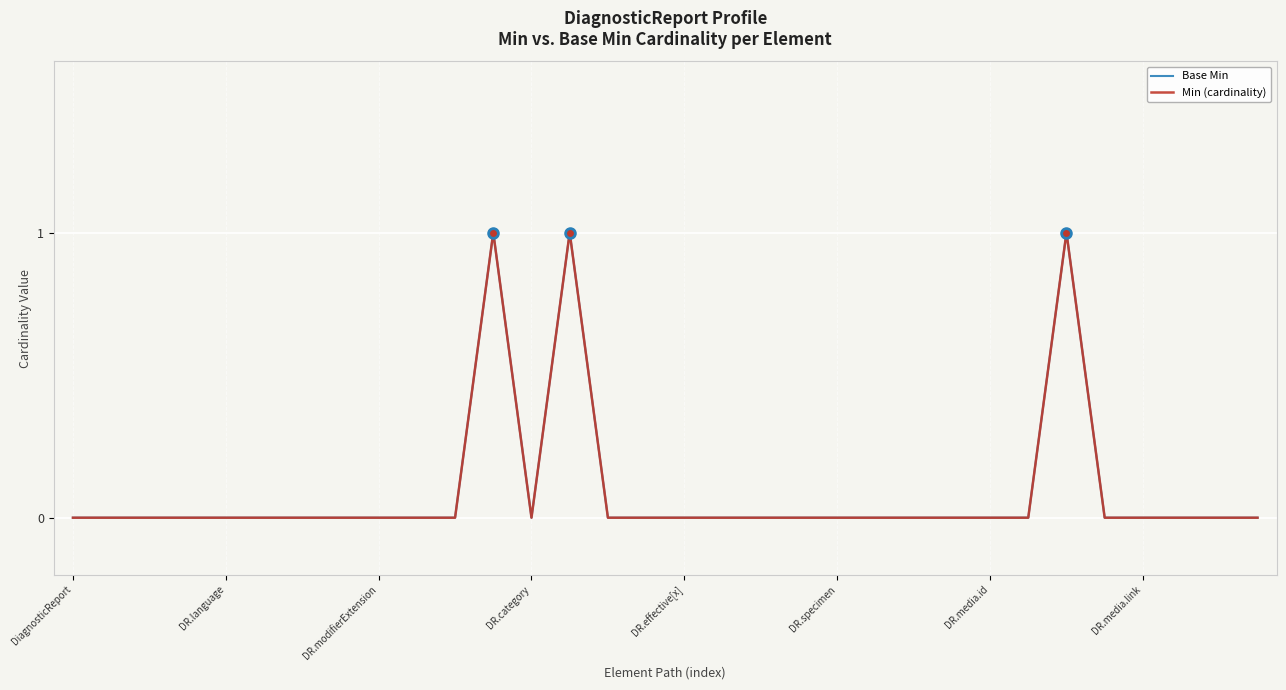

Does the chart display data point markers on the line(s)?

No